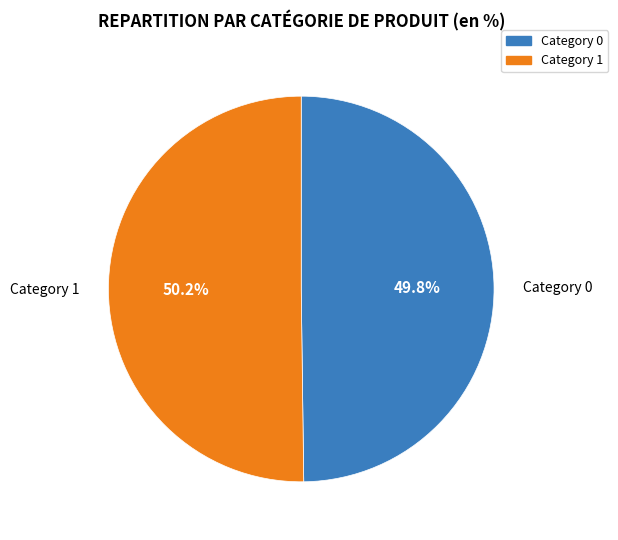

Does any single category account for the majority?

Yes